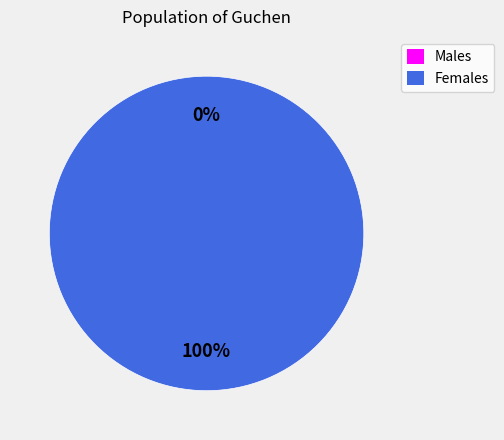

Count the number of slices in the pie.

2